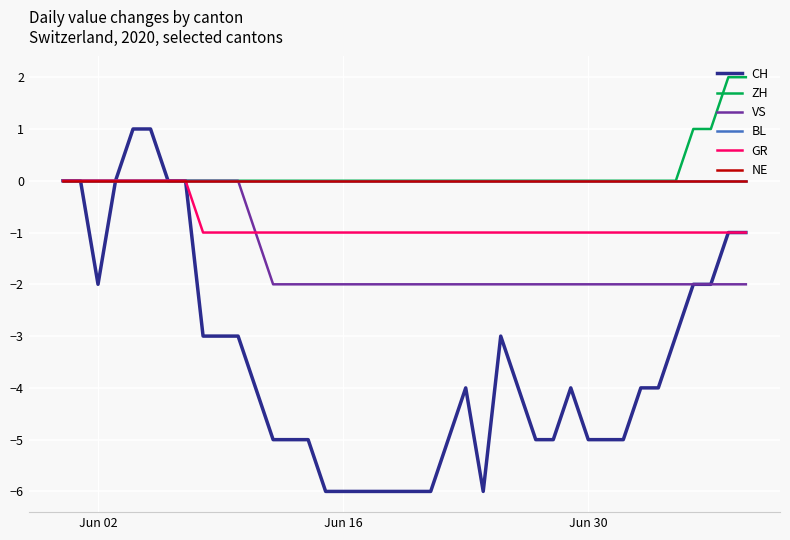

Reading left to right, list all the values displayed in this chart.

CH: 0	0	-2	0	1	1	0	0	-3	-3	-3	-4	-5	-5	-5	-6	-6	-6	-6	-6	-6	-6	-5	-4	-6	-3	-4	-5	-5	-4	-5	-5	-5	-4	-4	-3	-2	-2	-1	-1
ZH: 0	0	0	0	0	0	0	0	0	0	0	0	0	0	0	0	0	0	0	0	0	0	0	0	0	0	0	0	0	0	0	0	0	0	0	0	1	1	2	2
VS: 0	0	0	0	0	0	0	0	0	0	0	-1	-2	-2	-2	-2	-2	-2	-2	-2	-2	-2	-2	-2	-2	-2	-2	-2	-2	-2	-2	-2	-2	-2	-2	-2	-2	-2	-2	-2
BL: 0	0	0	0	0	0	0	0	0	0	0	0	0	0	0	0	0	0	0	0	0	0	0	0	0	0	0	0	0	0	0	0	0	0	0	0	0	0	0	0
GR: 0	0	0	0	0	0	0	0	-1	-1	-1	-1	-1	-1	-1	-1	-1	-1	-1	-1	-1	-1	-1	-1	-1	-1	-1	-1	-1	-1	-1	-1	-1	-1	-1	-1	-1	-1	-1	-1
NE: 0	0	0	0	0	0	0	0	0	0	0	0	0	0	0	0	0	0	0	0	0	0	0	0	0	0	0	0	0	0	0	0	0	0	0	0	0	0	0	0